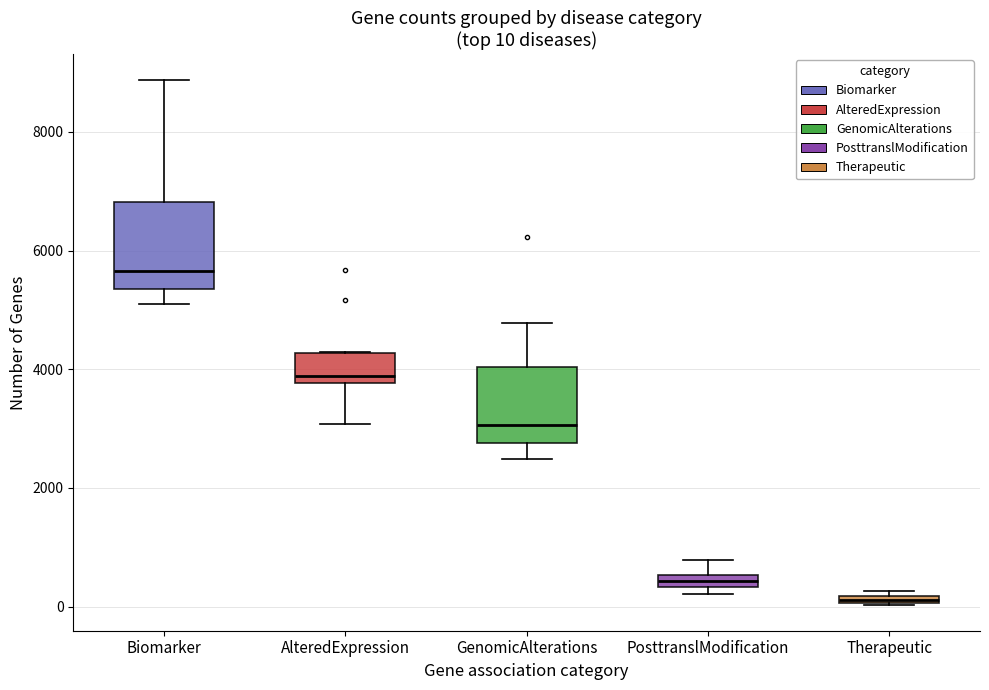

Which box has the highest median line?

Biomarker